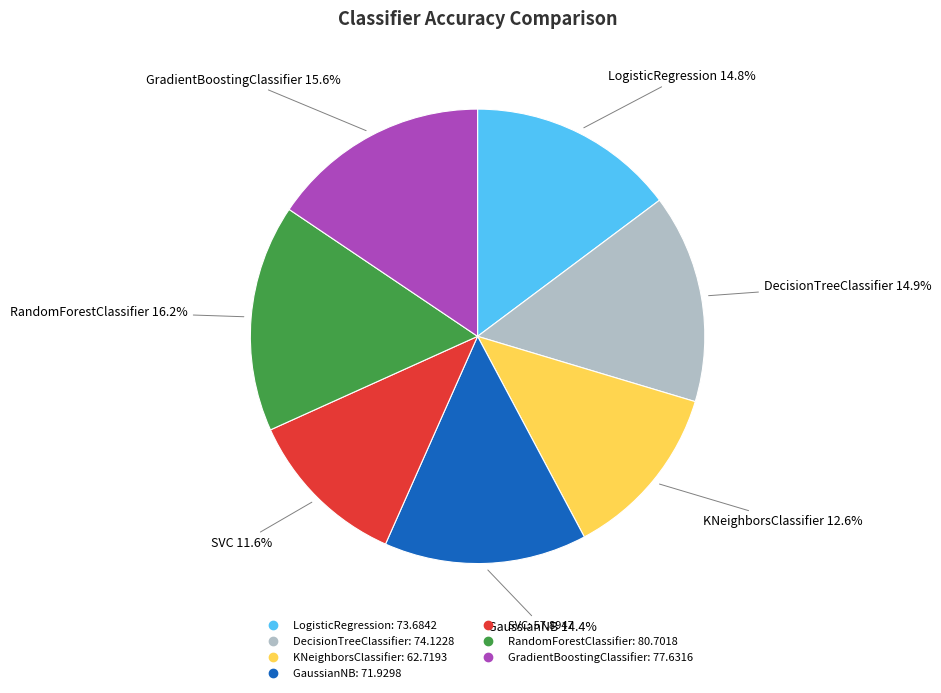

Is it true that LogisticRegression is 21% of the pie?

False